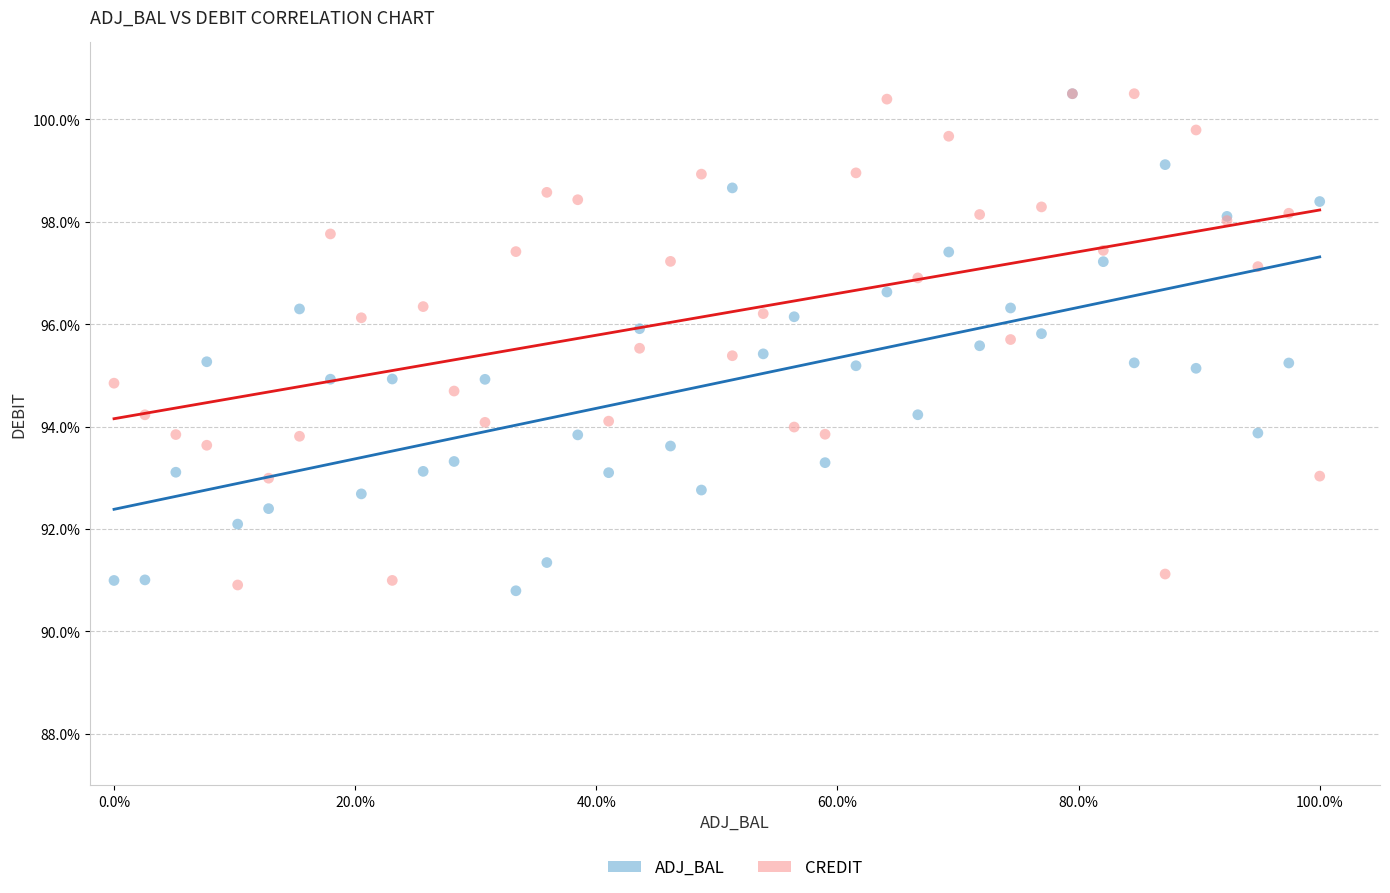

What are all the series names shown in the legend?

ADJ_BAL, CREDIT